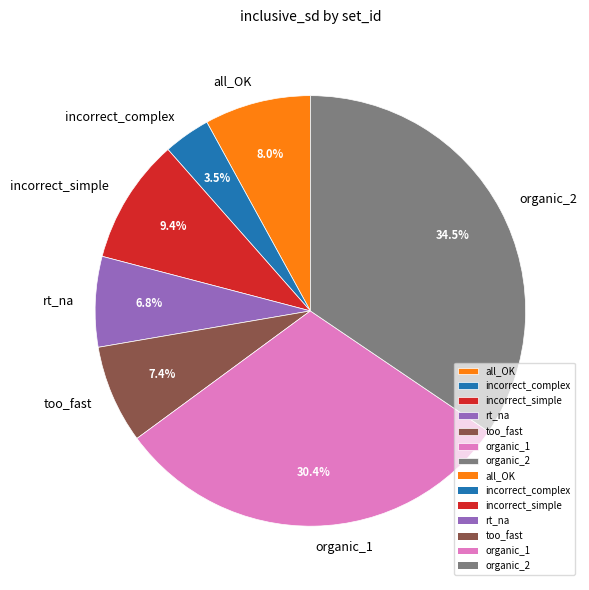

What is the largest slice in the pie chart?

organic_2